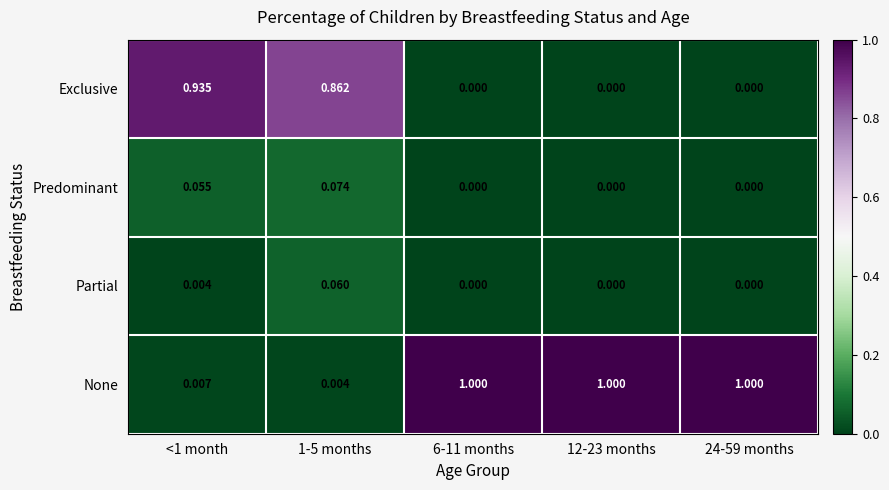

Rank the series at <1 month from lowest to highest value.

Partial, None, Predominant, Exclusive